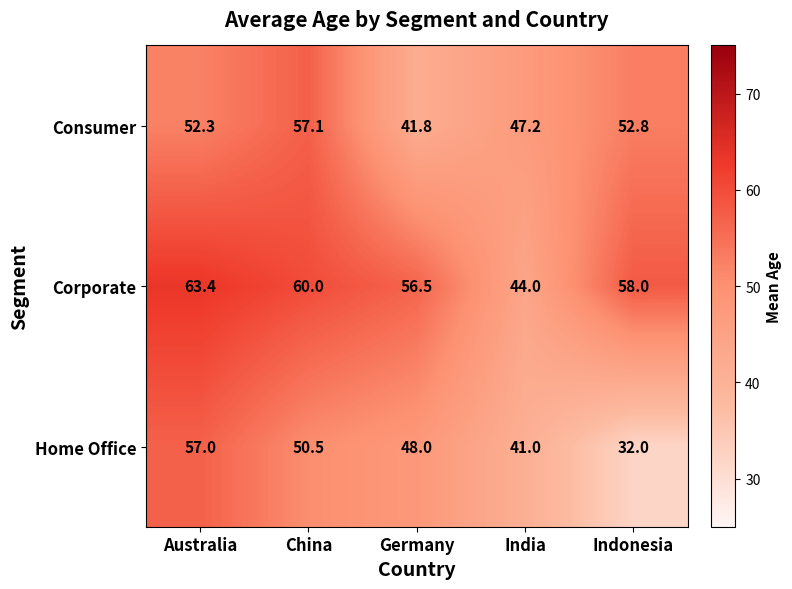

Between India and Indonesia, which series saw the biggest shift?

Corporate